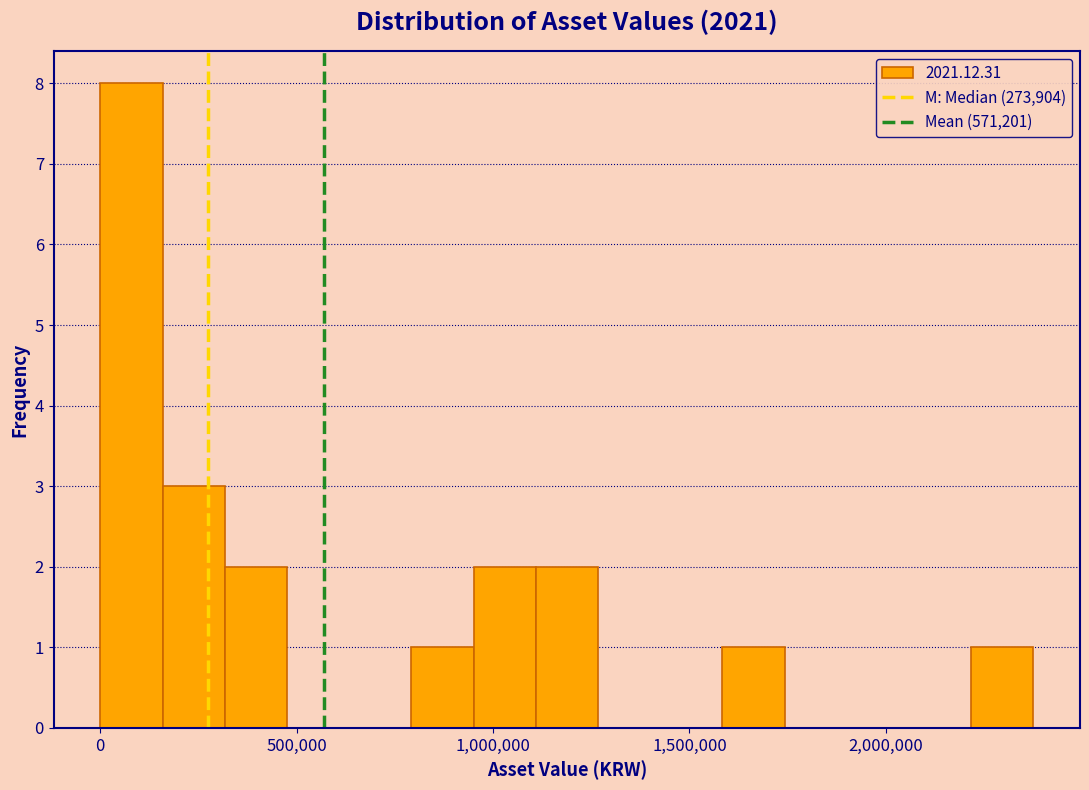

Read against the x-axis, roughly where is the centre of the tallest bar?

100000